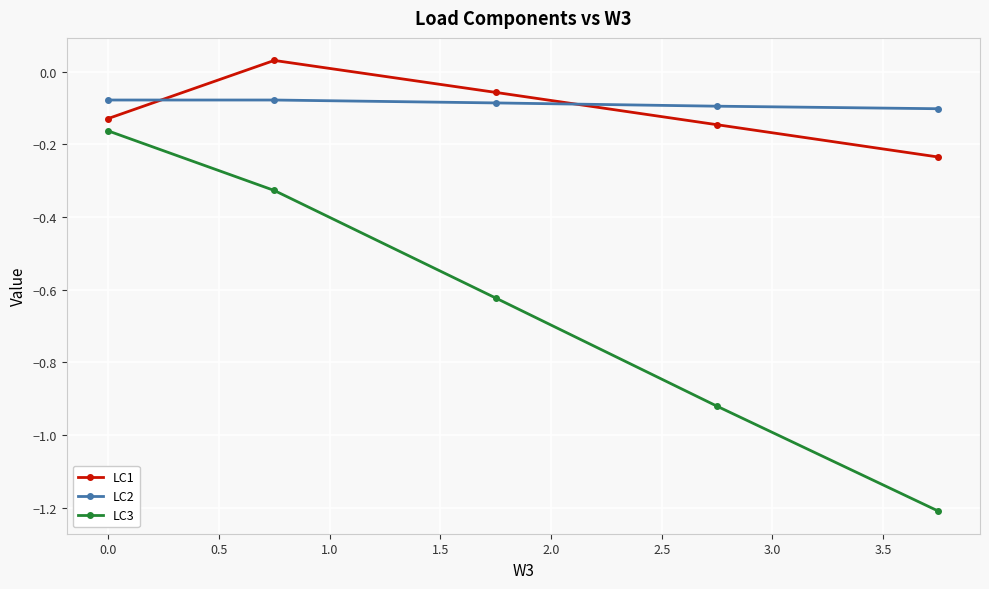

How many intersections are there between LC1 and LC2?

2